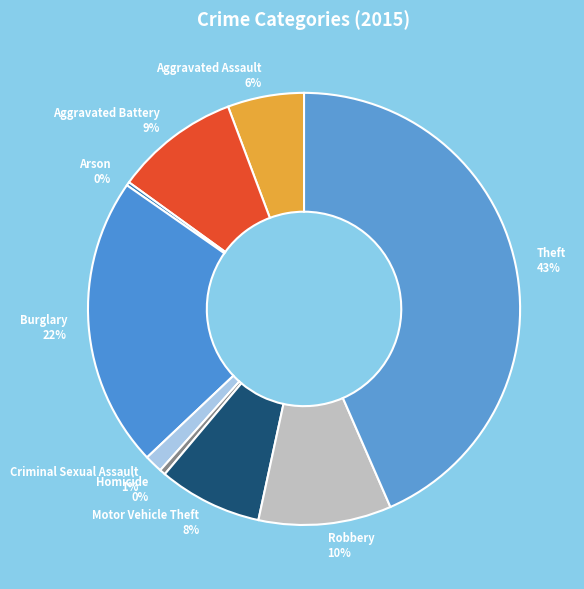

What is the largest slice in the pie chart?

Theft